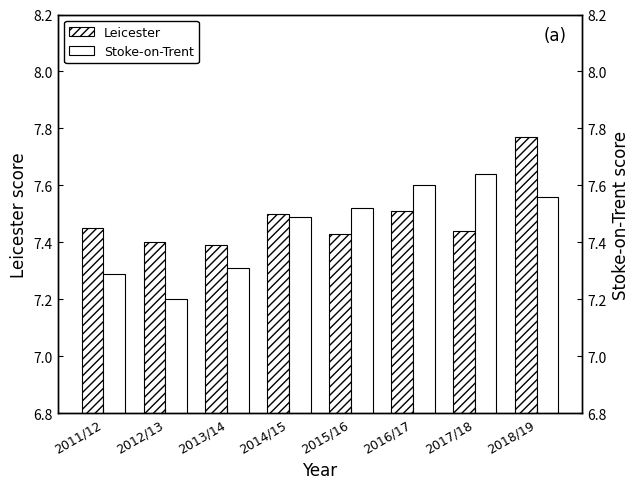

Rank the series at 2012/13 from lowest to highest value.

Stoke-on-Trent, Leicester